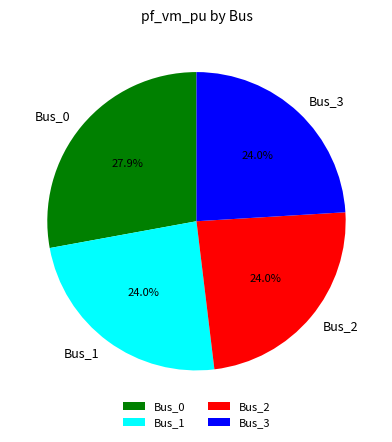

The Bus_2 slice represents 32% of the pie. True or false?

False